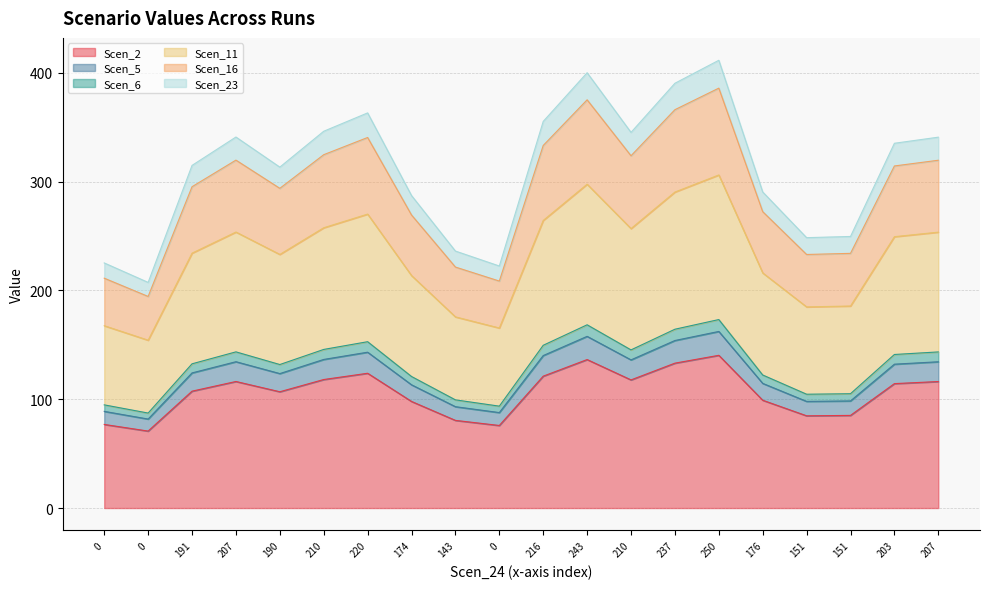

Does the chart display data point markers on the line(s)?

No